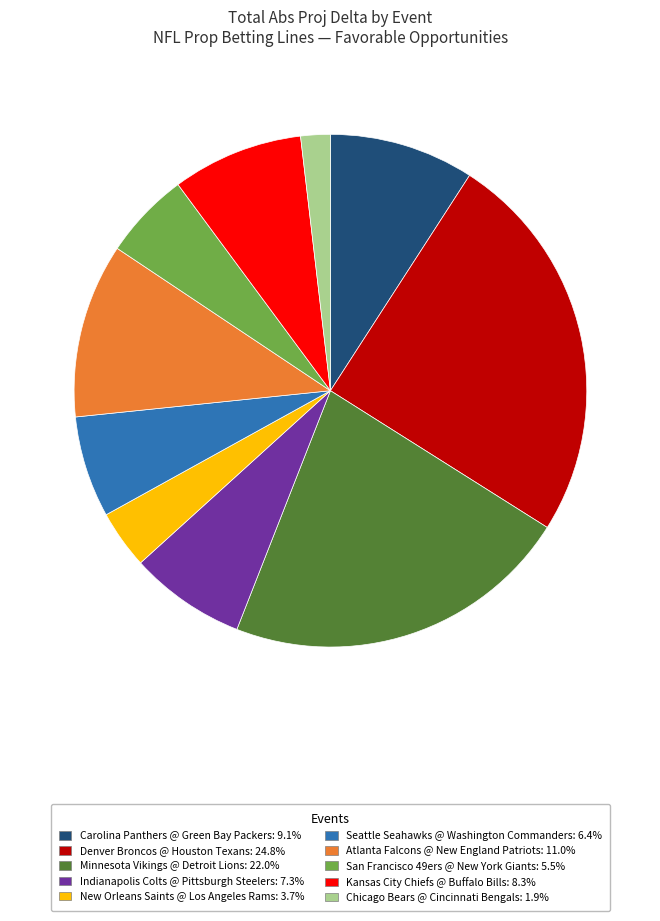

Rank the categories by value from lowest to highest.

Chicago Bears @ Cincinnati Bengals, New Orleans Saints @ Los Angeles Rams, San Francisco 49ers @ New York Giants, Seattle Seahawks @ Washington Commanders, Indianapolis Colts @ Pittsburgh Steelers, Kansas City Chiefs @ Buffalo Bills, Carolina Panthers @ Green Bay Packers, Atlanta Falcons @ New England Patriots, Minnesota Vikings @ Detroit Lions, Denver Broncos @ Houston Texans